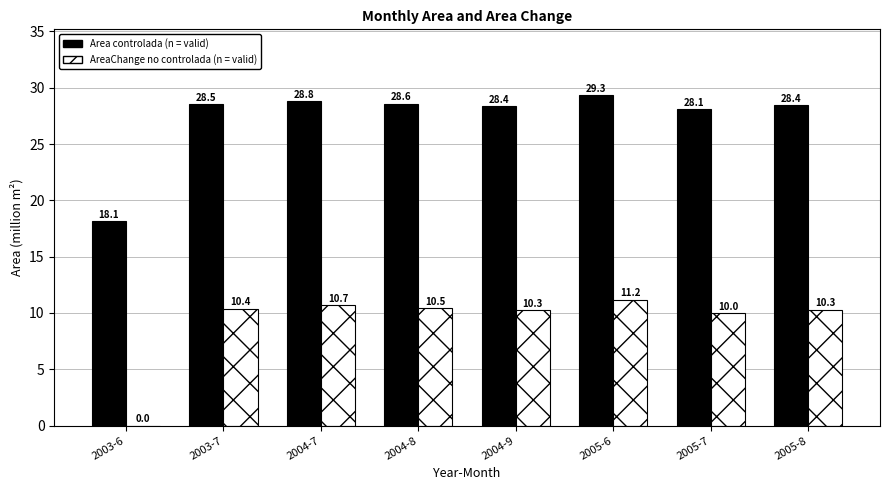

What is the difference between the AreaChange no controlada (n = valid) values at 2004-8 and 2004-7?

0.2